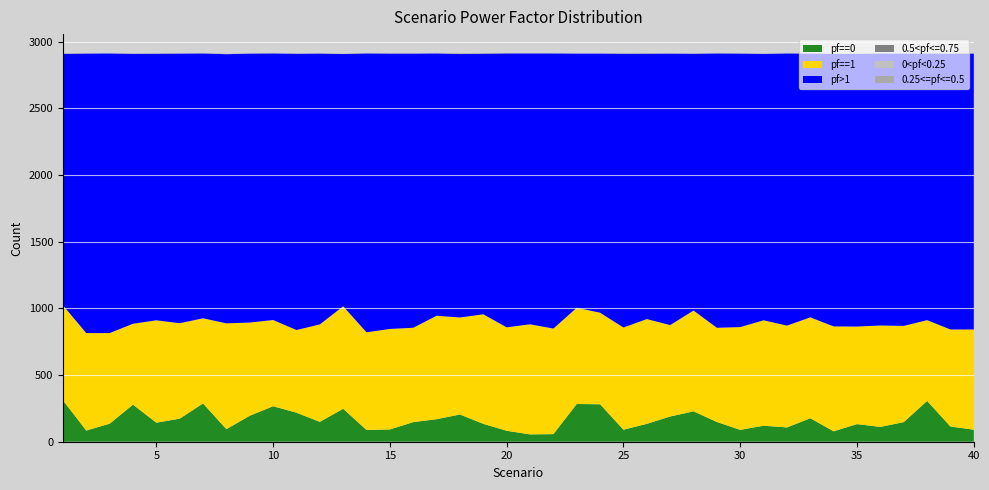

Reading left to right, transcribe all the data shown in this chart.

pf==0: 1=311	2=84	3=135	4=278	5=143	6=173	7=287	8=94	9=195	10=266	11=218	12=149	13=247	14=88	15=92	16=147	17=169	18=204	19=134	20=82	21=55	22=57	23=283	24=281	25=90	26=134	27=189	28=228	29=148	30=89	31=120	32=107	33=176	34=78	35=132	36=111	37=147	38=306	39=114	40=90
pf>1: 1=1885	2=2096	3=2097	4=2024	5=1999	6=2022	7=1986	8=2019	9=2017	10=1999	11=2072	12=2031	13=1892	14=2091	15=2065	16=2056	17=1967	18=1976	19=1954	20=2054	21=2031	22=2063	23=1906	24=1943	25=2053	26=1990	27=2036	28=1926	29=2057	30=2051	31=1998	32=2041	33=1978	34=2044	35=2045	36=2039	37=2042	38=1999	39=2068	40=2069
pf==1: 1=713	2=731	3=680	4=607	5=768	6=716	7=639	8=794	9=699	10=647	11=620	12=731	13=769	14=733	15=754	16=708	17=776	18=728	19=822	20=776	21=826	22=792	23=722	24=687	25=767	26=786	27=686	28=756	29=707	30=771	31=791	32=764	33=757	34=787	35=732	36=761	37=722	38=606	39=728	40=752
0.5<pf<=0.75: 1=2	2=0	3=0	4=1	5=0	6=0	7=0	8=2	9=0	10=0	11=0	12=0	13=1	14=0	15=0	16=0	17=0	18=3	19=1	20=0	21=0	22=0	23=0	24=0	25=1	26=1	27=0	28=0	29=0	30=0	31=0	32=0	33=0	34=0	35=1	36=0	37=0	38=0	39=0	40=1
0<pf<0.25: 1=1	2=0	3=0	4=0	5=0	6=0	7=0	8=1	9=0	10=0	11=1	12=0	13=0	14=0	15=0	16=0	17=0	18=0	19=0	20=0	21=0	22=0	23=0	24=0	25=1	26=0	27=1	28=1	29=0	30=0	31=1	32=0	33=1	34=1	35=1	36=0	37=1	38=0	39=1	40=0
0.25<=pf<=0.5: 1=0	2=0	3=0	4=2	5=1	6=1	7=0	8=0	9=0	10=0	11=0	12=0	13=1	14=0	15=1	16=1	17=0	18=1	19=1	20=0	21=0	22=0	23=0	24=0	25=0	26=0	27=0	28=0	29=0	30=0	31=1	32=0	33=0	34=1	35=1	36=1	37=0	38=0	39=0	40=0